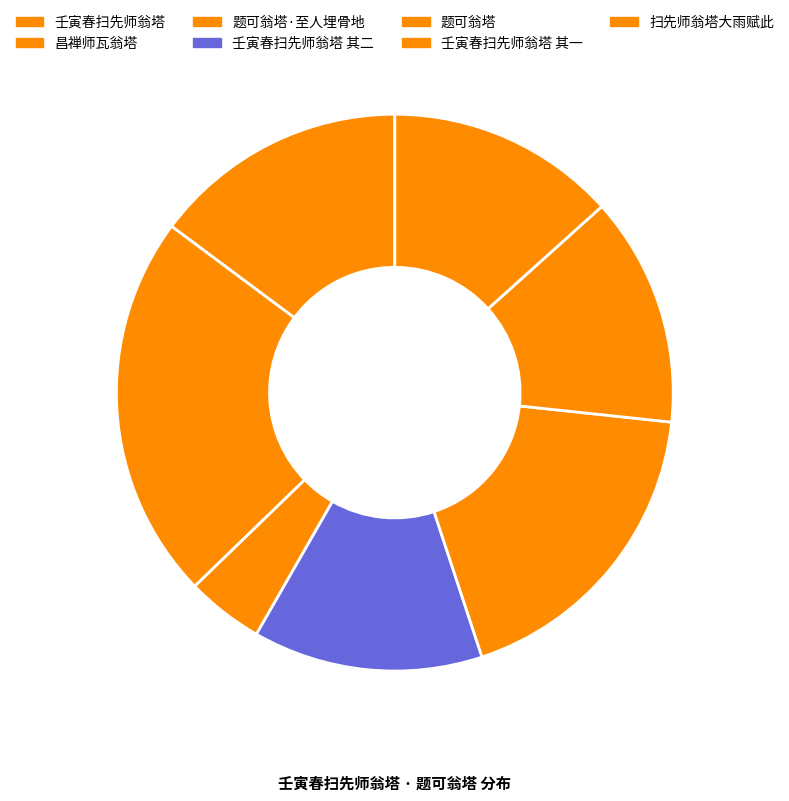

How many slices are in this pie chart?

7